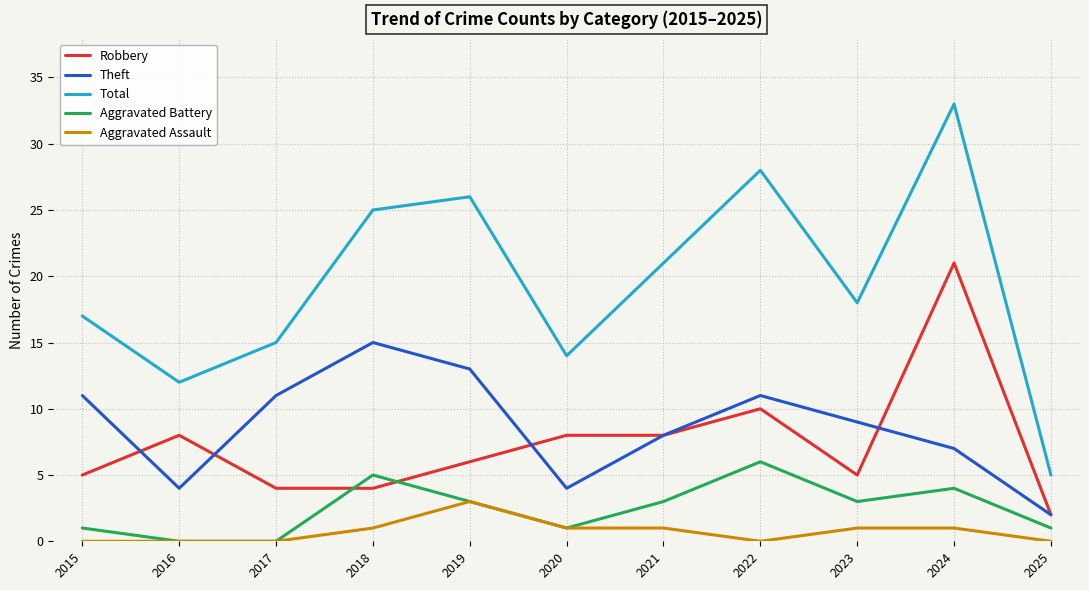

True or false: Total and Aggravated Battery cross at least once.

False